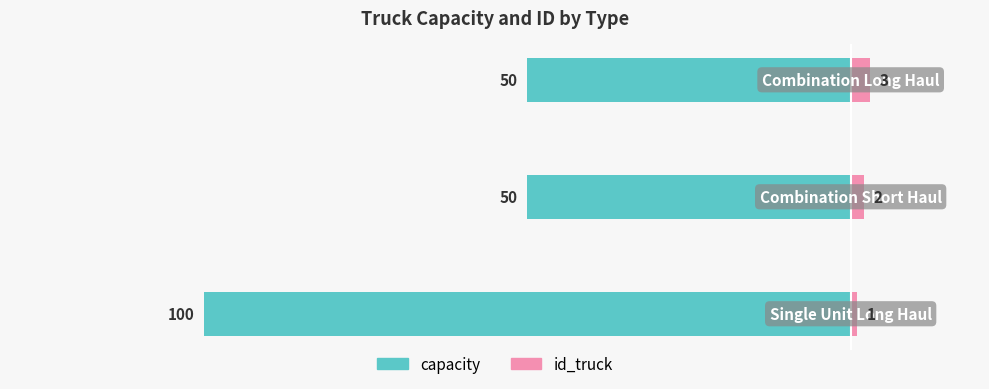

How many capacity values are between -100 and -50?

3